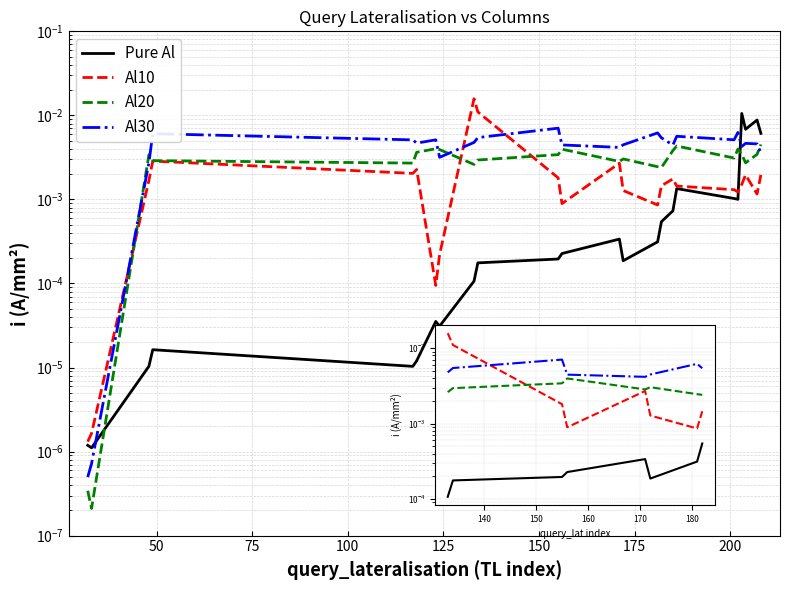

Is the value of Al10 at 150 greater than the value of Al30 at 50?

No